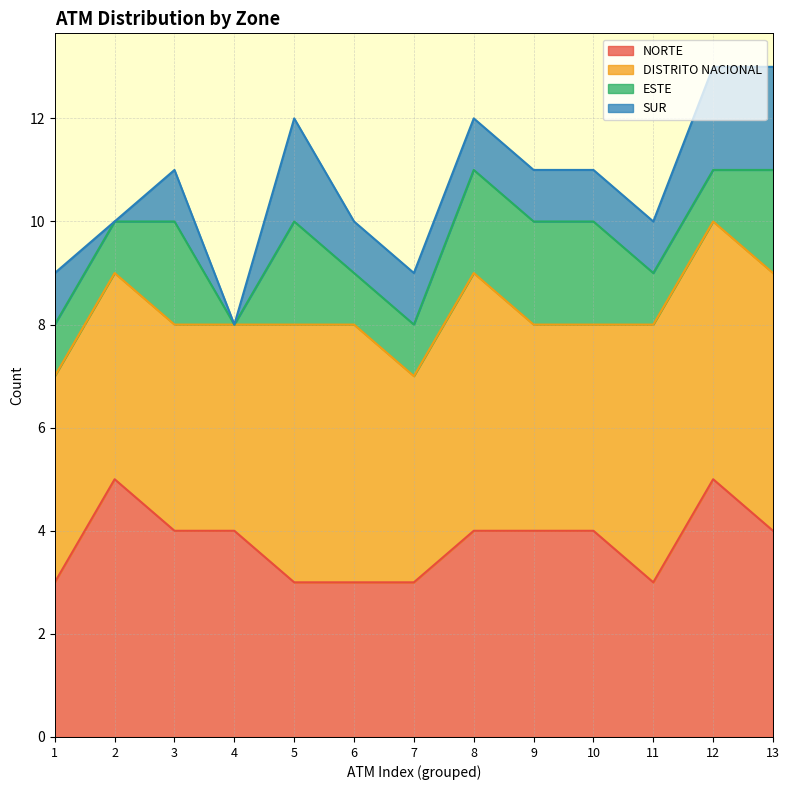

True or false: ESTE has a value of 6 at 11.

False